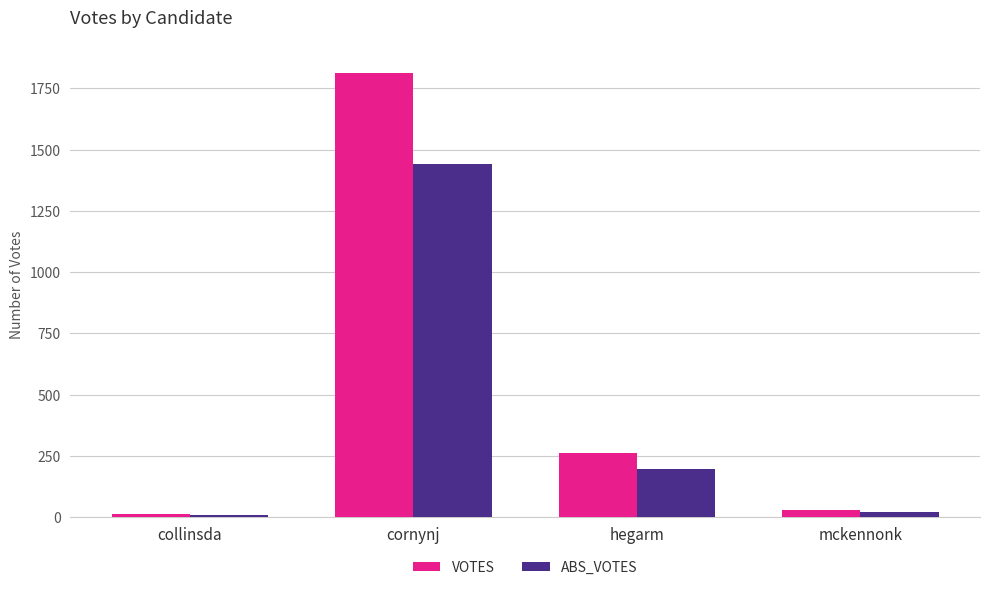

At which label is VOTES closest to 911?

hegarm